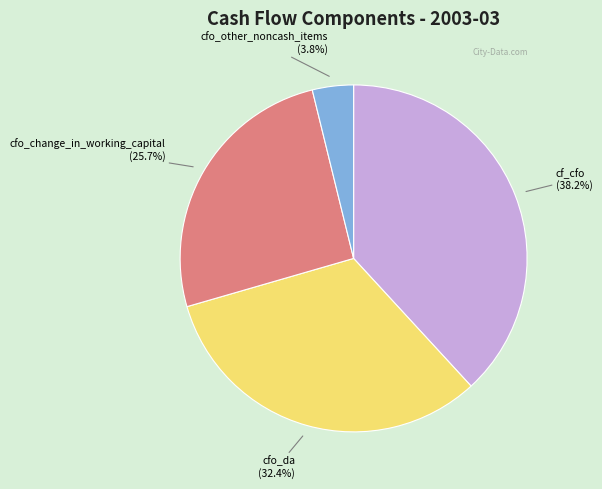

Is there a majority slice in this chart?

No